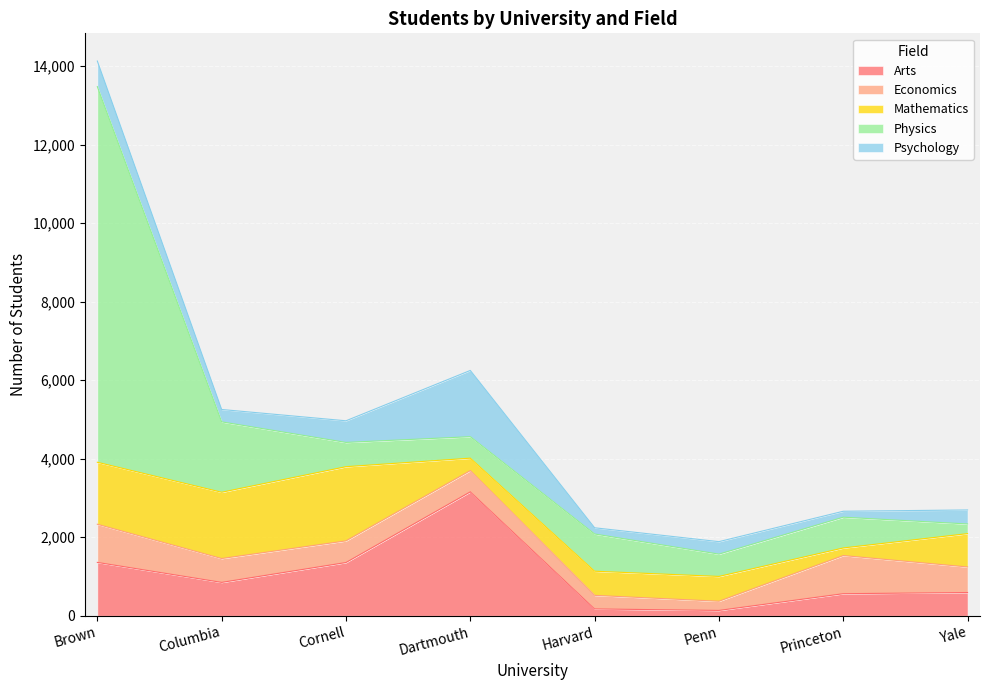

At how many categories does at least one series exceed 7068?

1